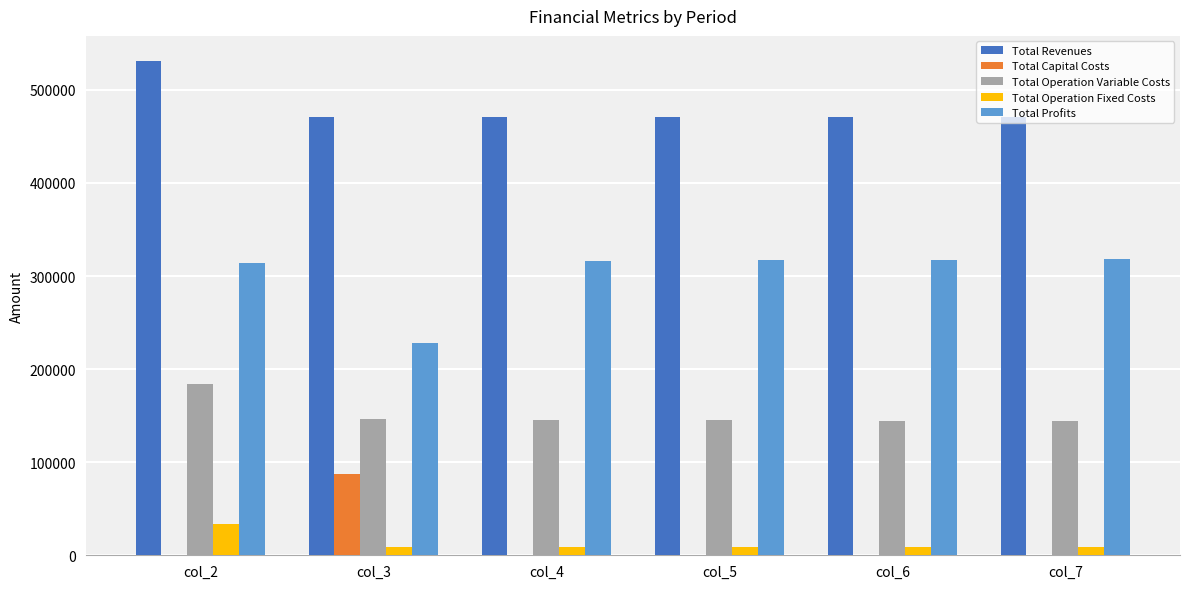

What are all the series names shown in the legend?

Total Revenues, Total Capital Costs, Total Operation Variable Costs, Total Operation Fixed Costs, Total Profits